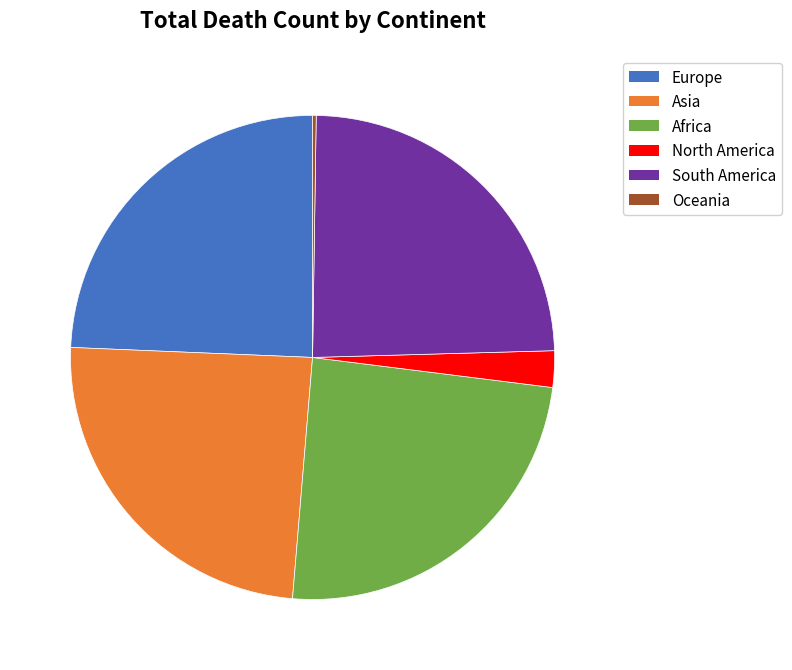

Do Asia and South America together represent more than half of the pie?

No